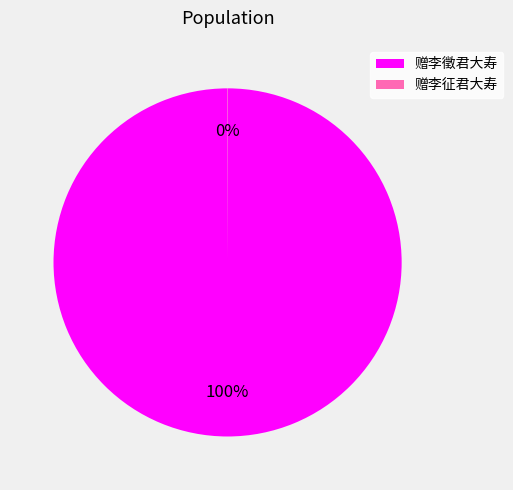

What is the largest slice in the pie chart?

赠李徵君大寿